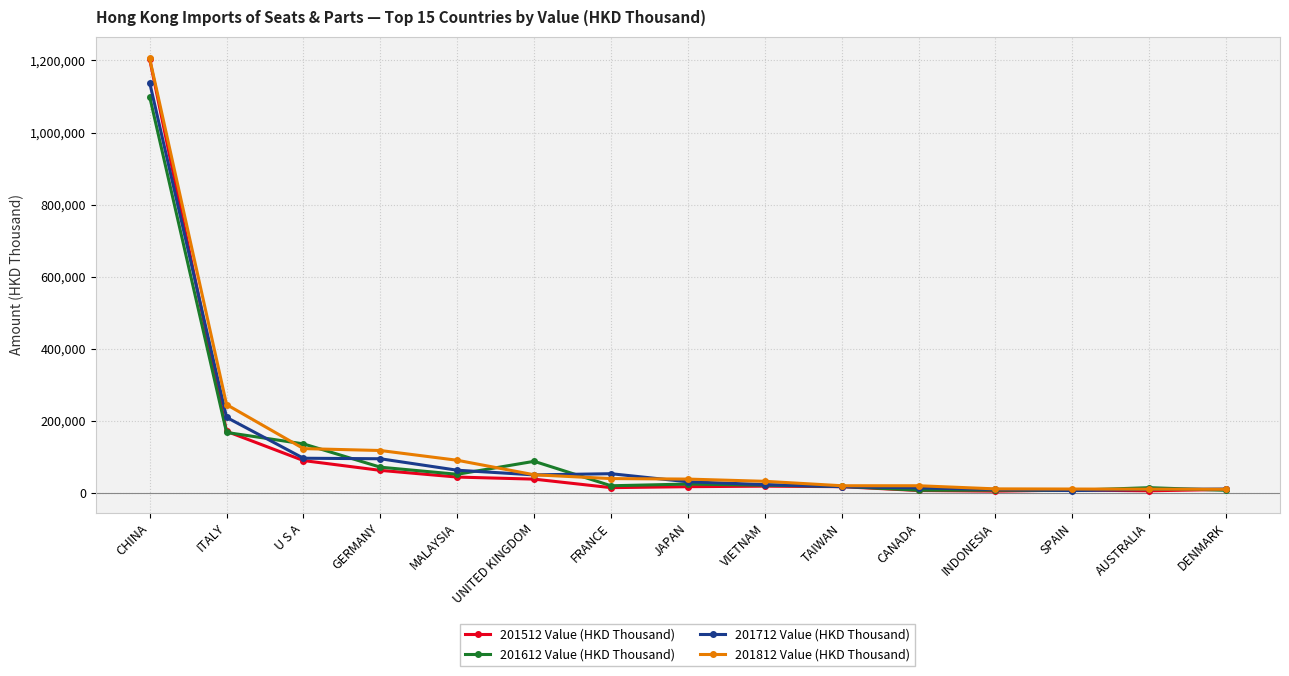

What are all the series names shown in the legend?

201512 Value (HKD Thousand), 201612 Value (HKD Thousand), 201712 Value (HKD Thousand), 201812 Value (HKD Thousand)